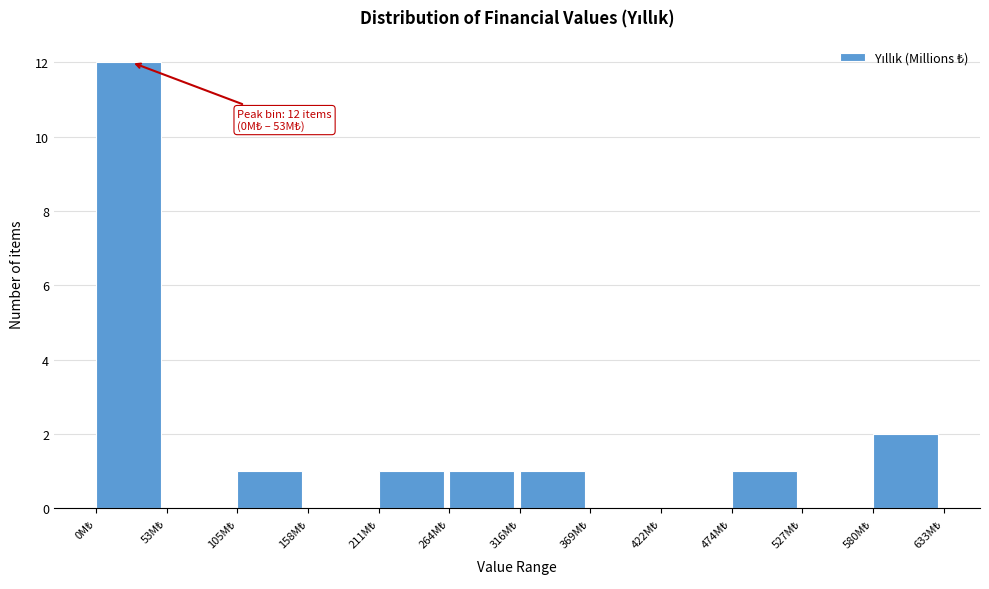

Over which range of the x-axis is the bar tallest?

0 to 50